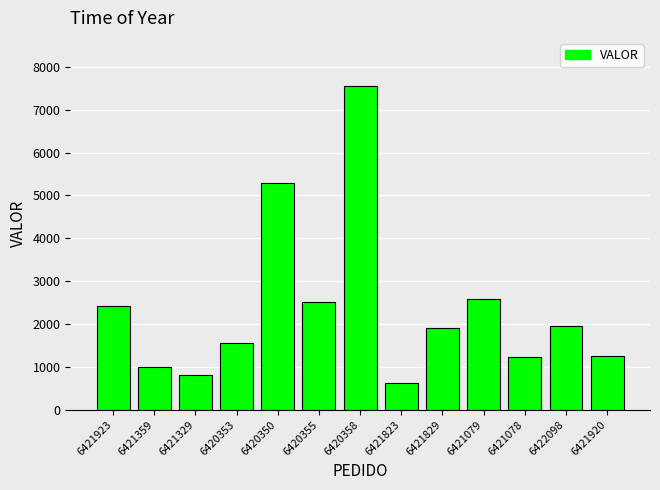

What is the greatest value displayed?

7543.3